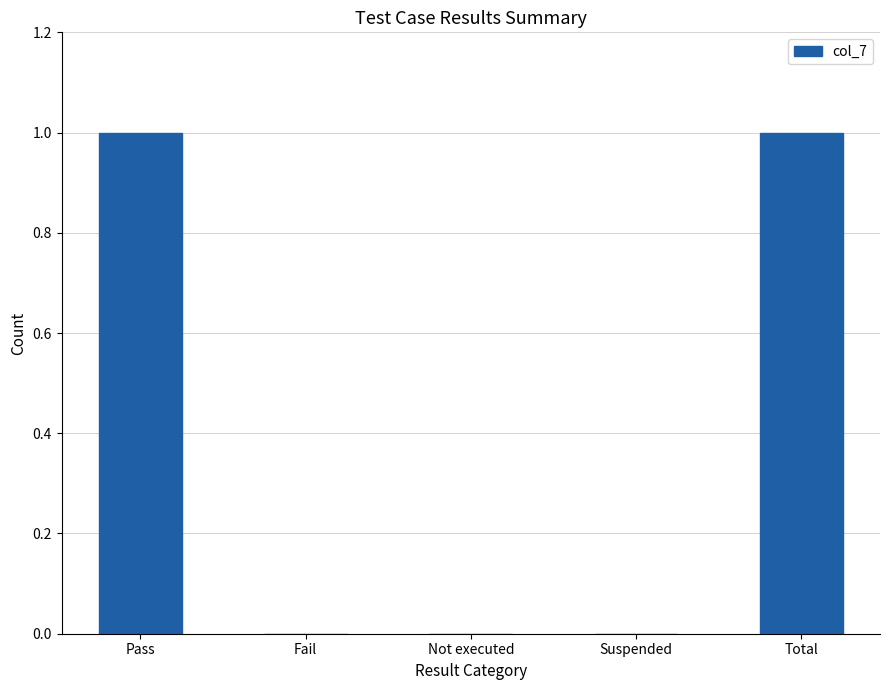

Count the values in the range 0 to 1.

5